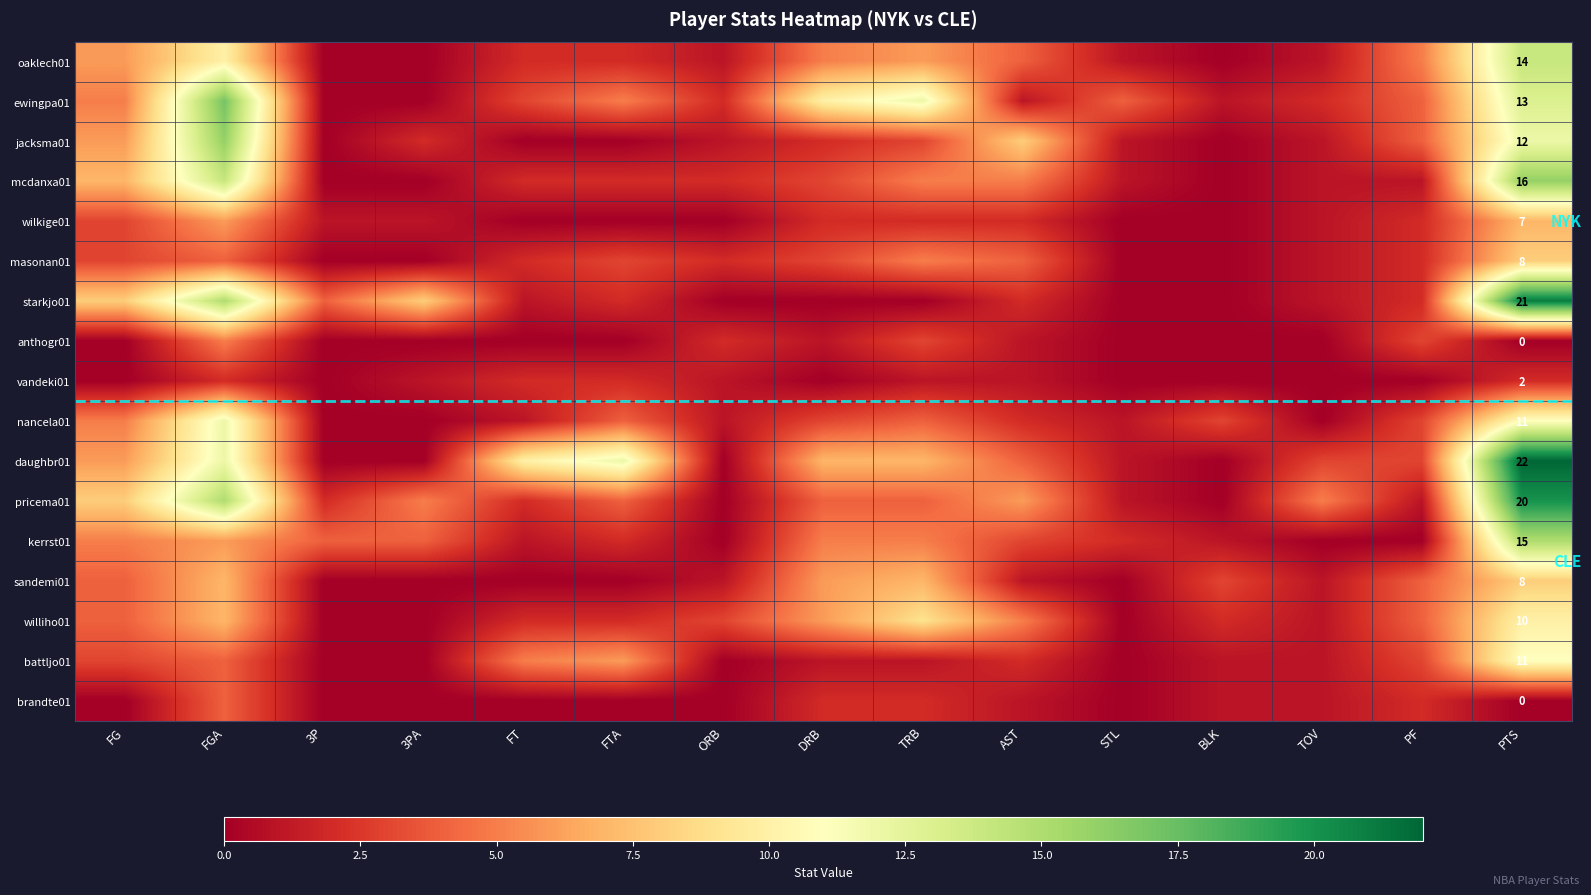

What is the total value across all series at PTS?

190